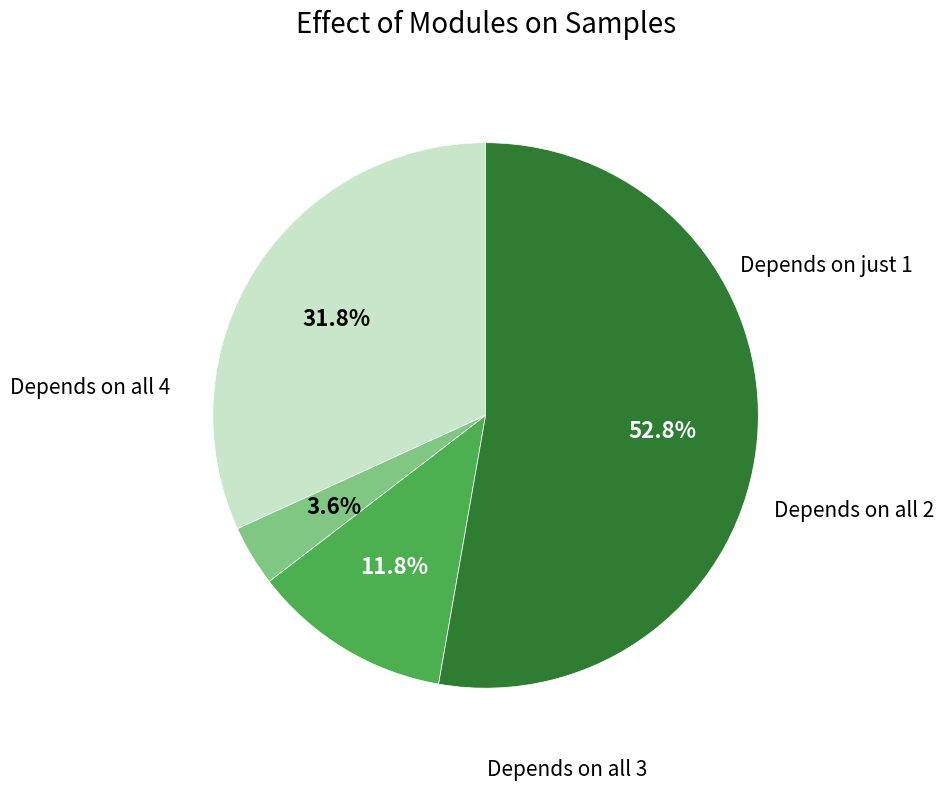

Is there a majority slice in this chart?

Yes